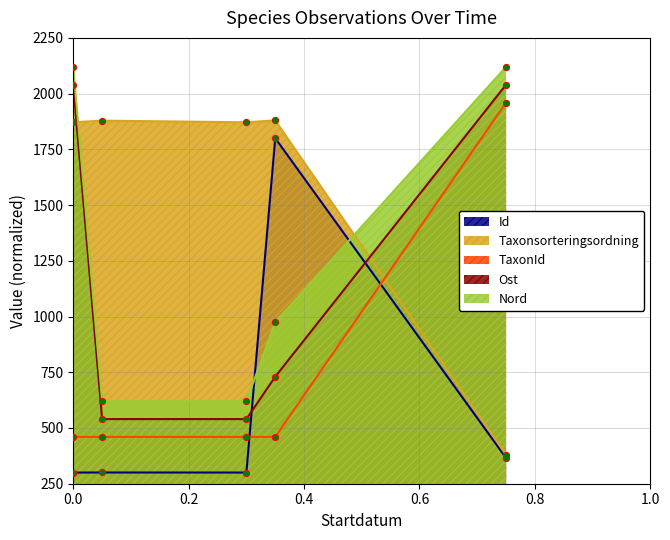

Which series contains the lowest Y value?

Id